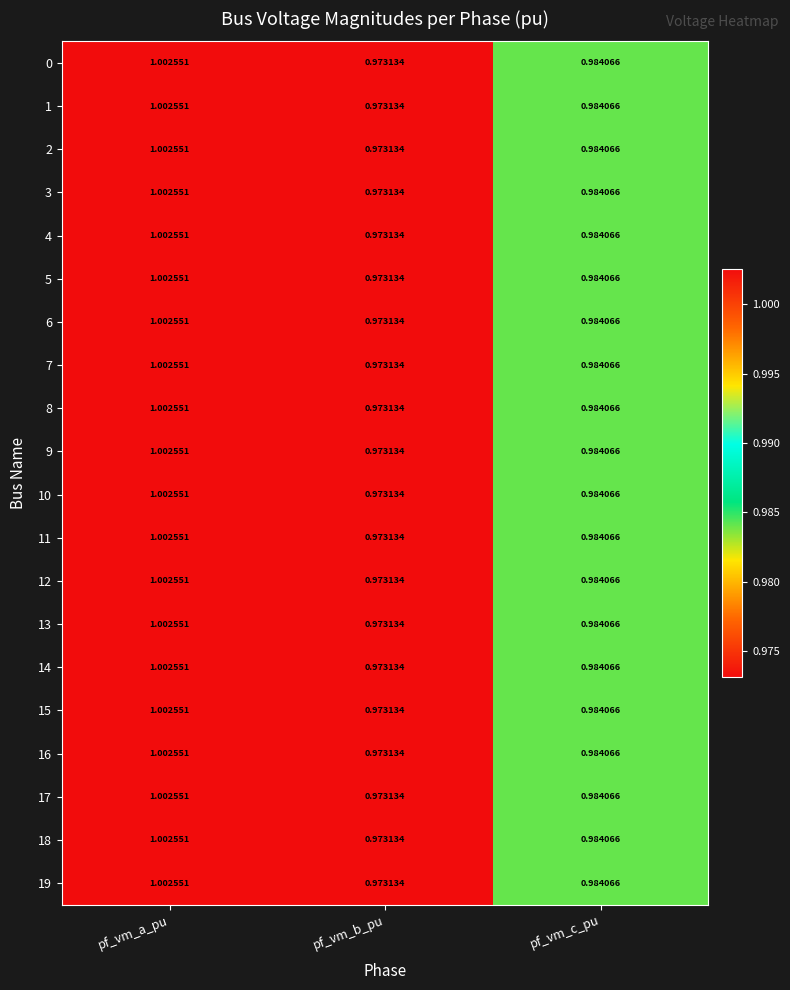

Rank the categories by 5 value from highest to lowest.

pf_vm_a_pu, pf_vm_c_pu, pf_vm_b_pu